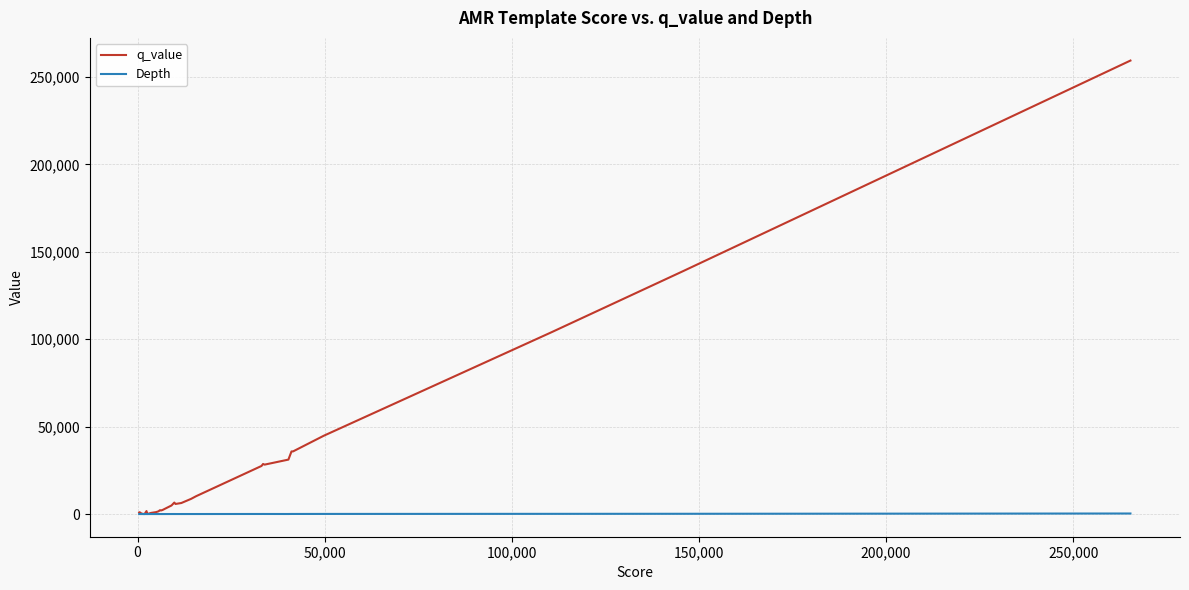

What is the greatest value displayed?

259409.0